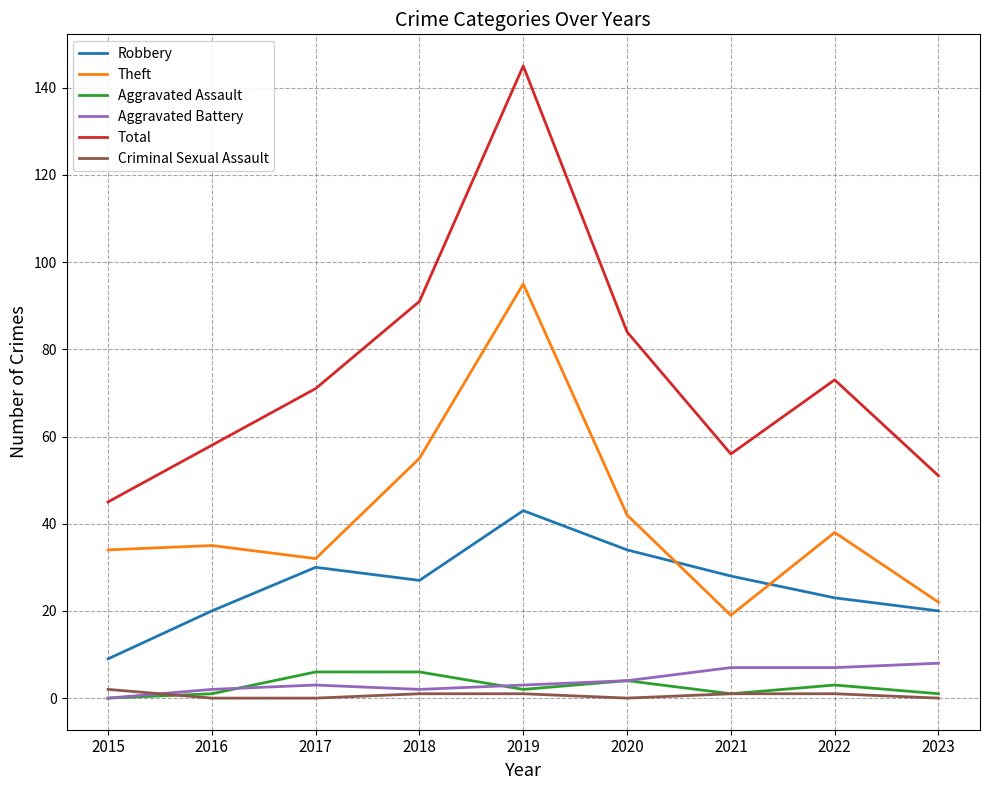

True or false: Aggravated Battery and Robbery cross at least once.

False